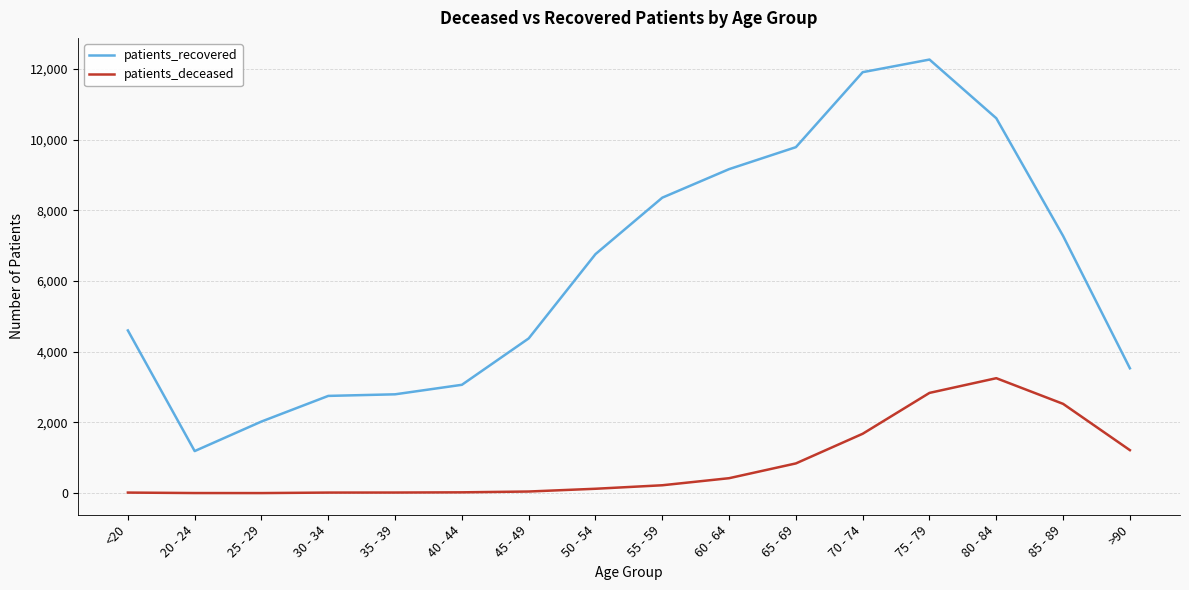

At which label does patients_deceased reach its peak?

80 - 84